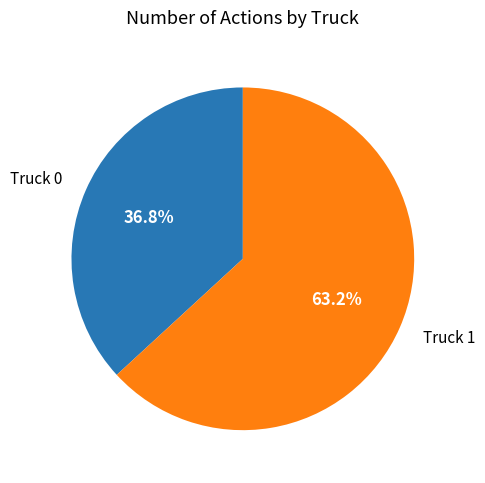

Is the sum of Truck 0 and Truck 1 greater than half?

Yes